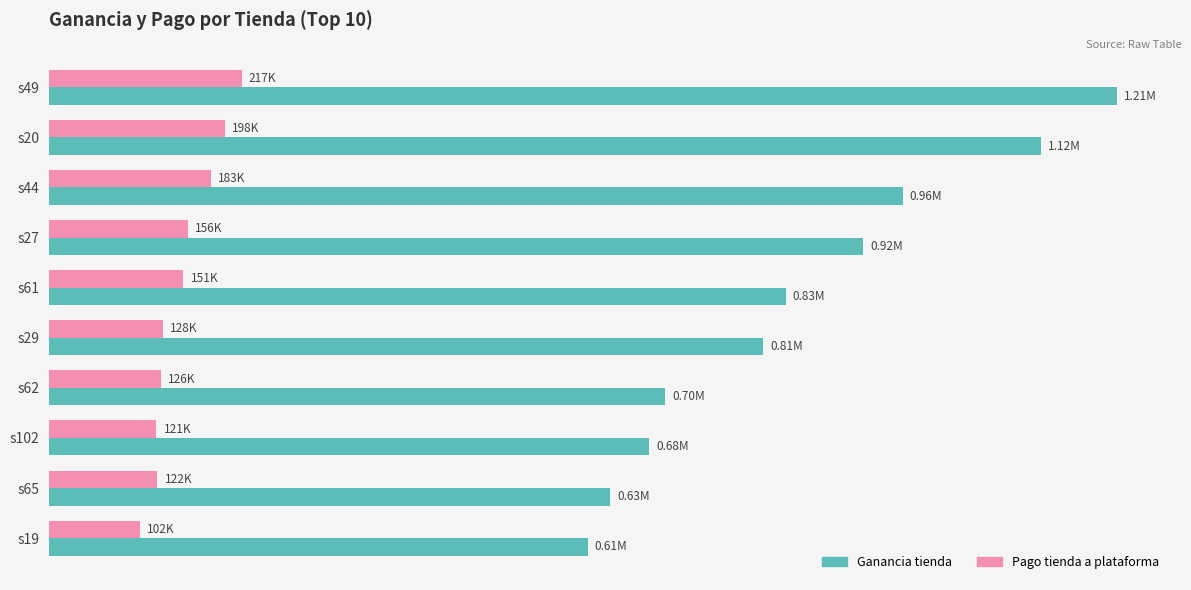

What are all the series names shown in the legend?

Ganancia tienda, Pago tienda a plataforma